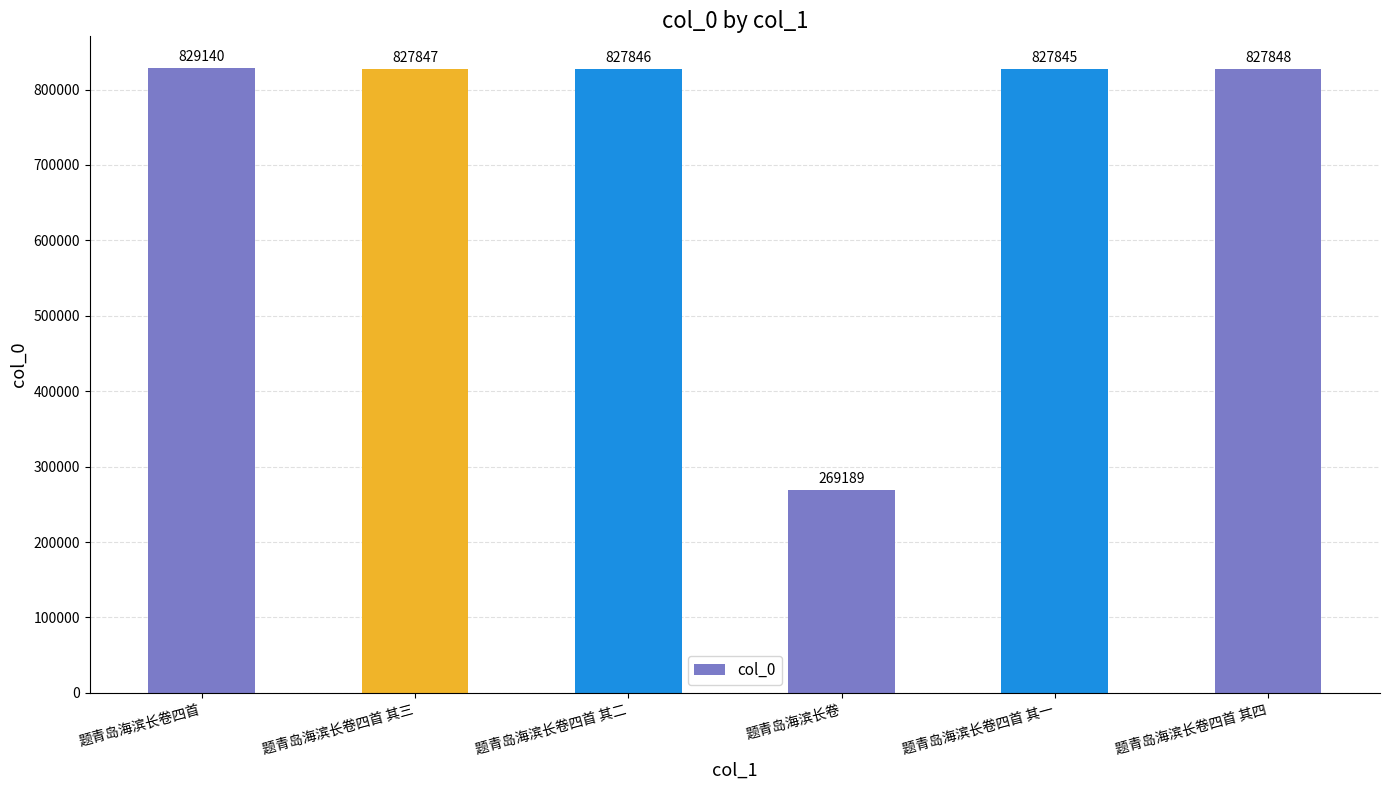

Reading left to right, extract all data points from this chart.

829140	827847	827846	269189	827845	827848